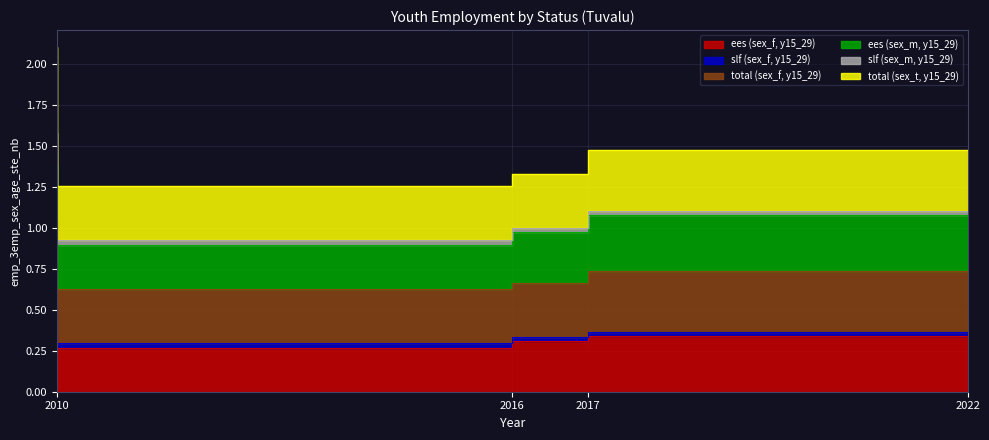

The value of total (sex_f, y15_29) at 2022 is 0.7. True or false?

True